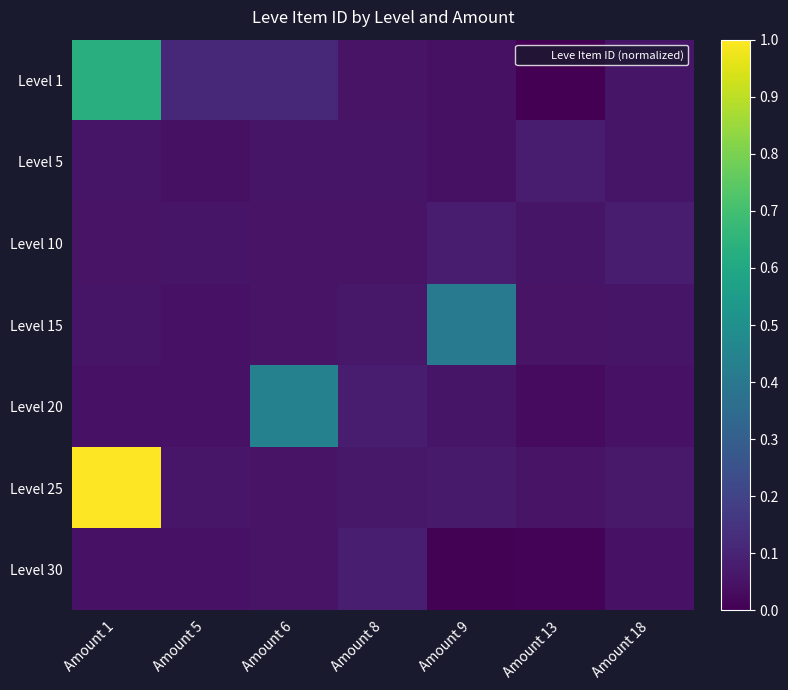

Which series has the widest spread of values?

Level 25